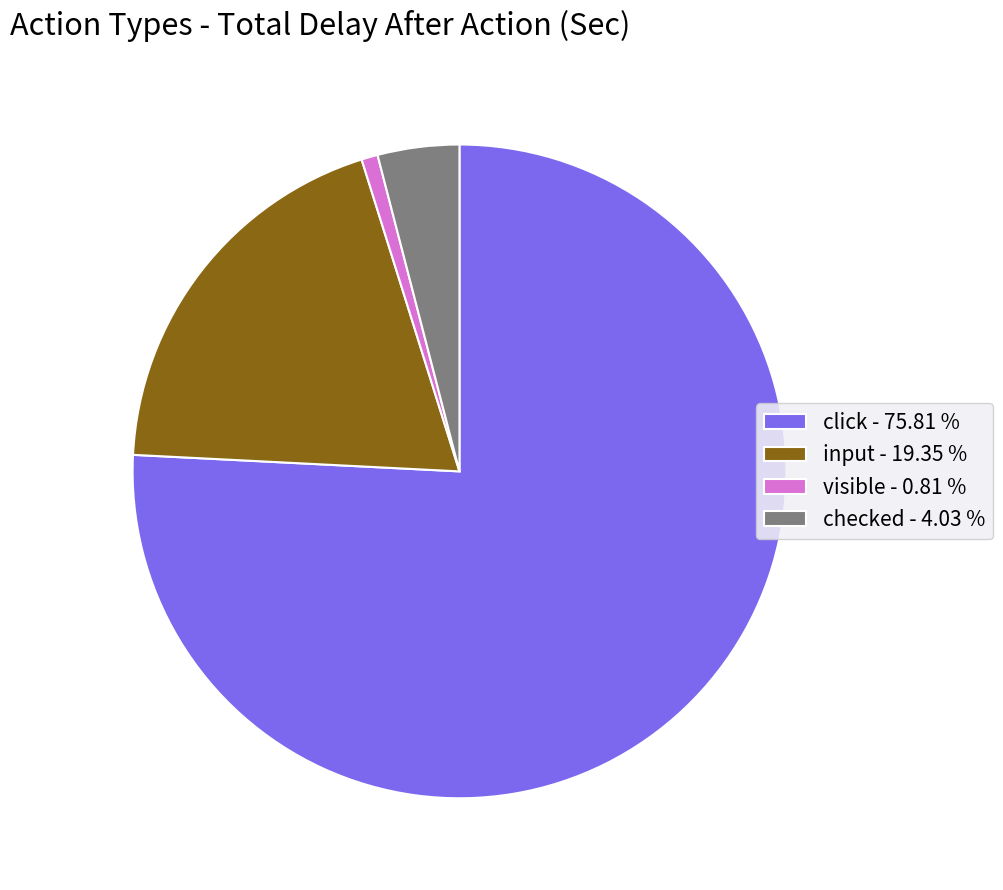

Count the number of slices in the pie.

4